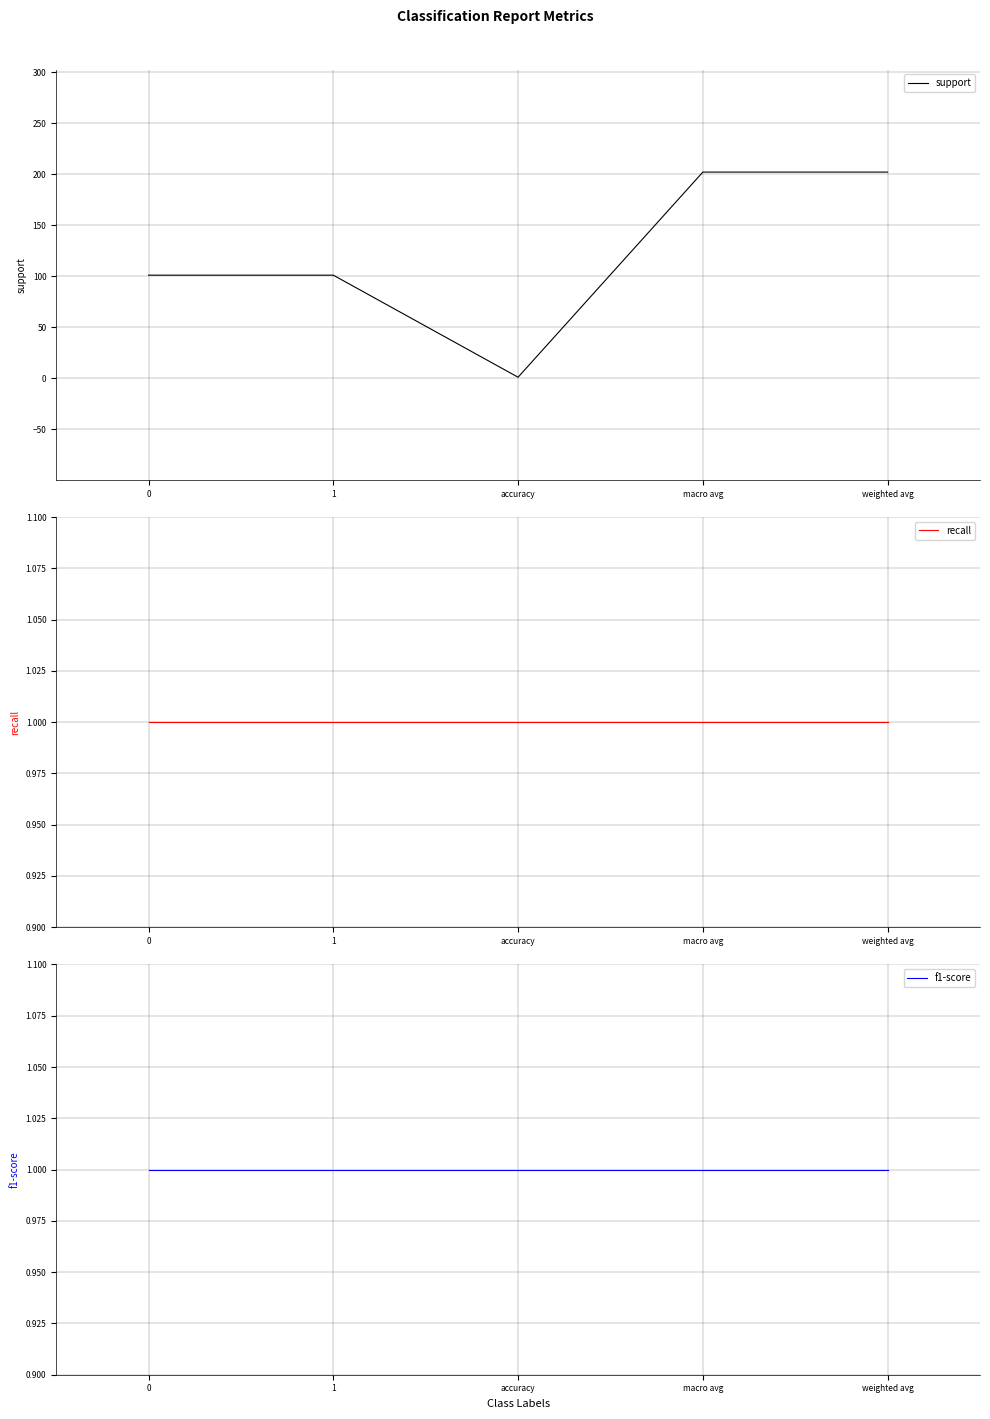

True or false: recall and support cross at least once.

False